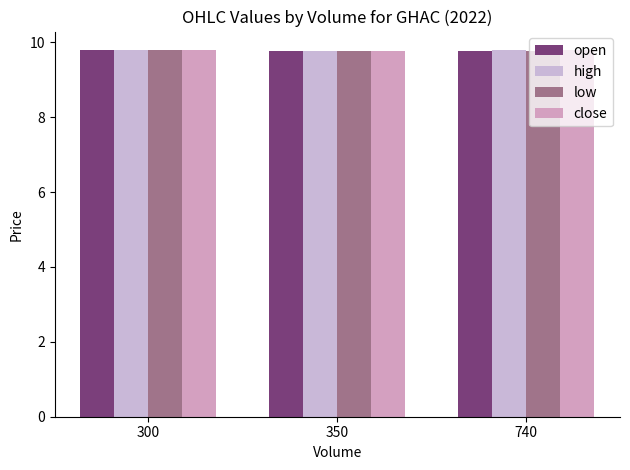

At which label is high closest to 9?

350